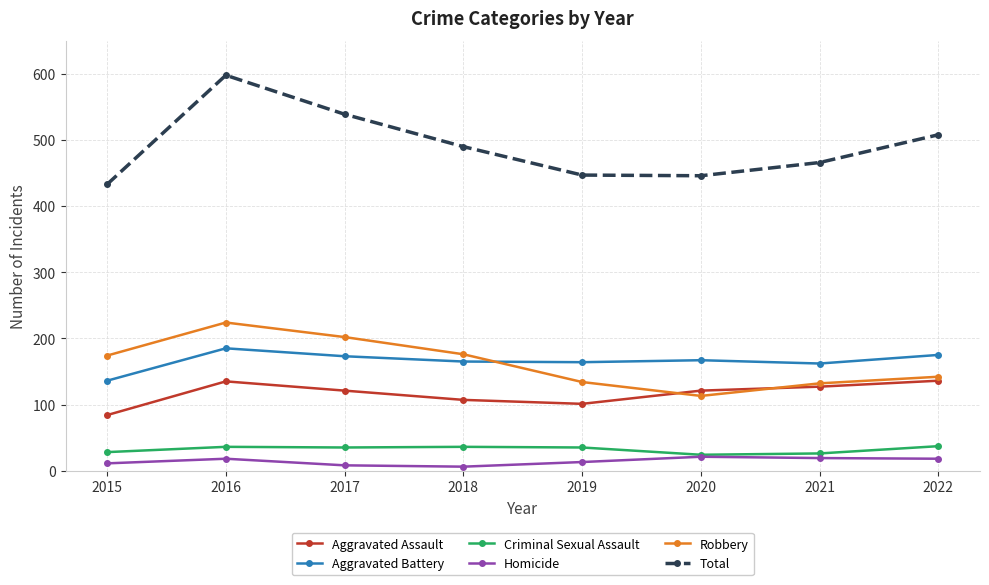

How many interior local valleys does the Robbery series have?

1